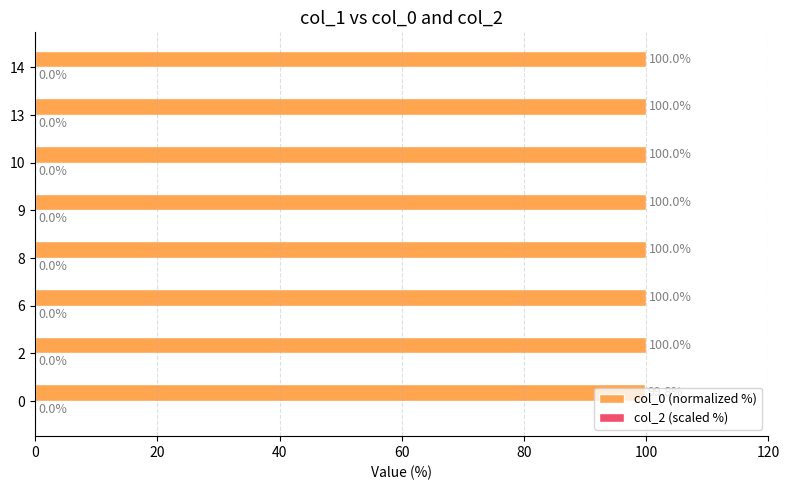

What is the greatest value displayed?

100.0